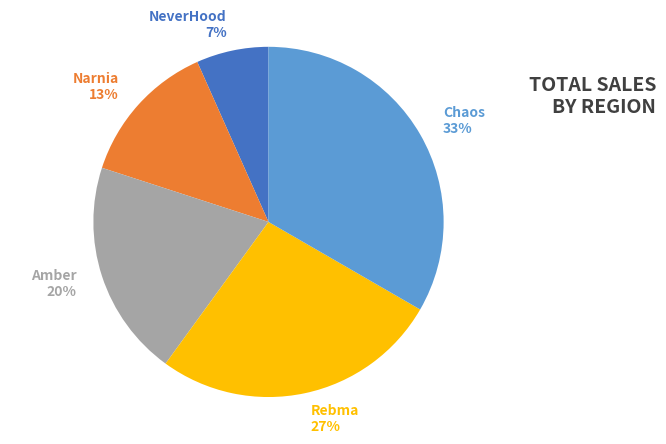

Rank the categories by value from lowest to highest.

NeverHood, Narnia, Amber, Rebma, Chaos